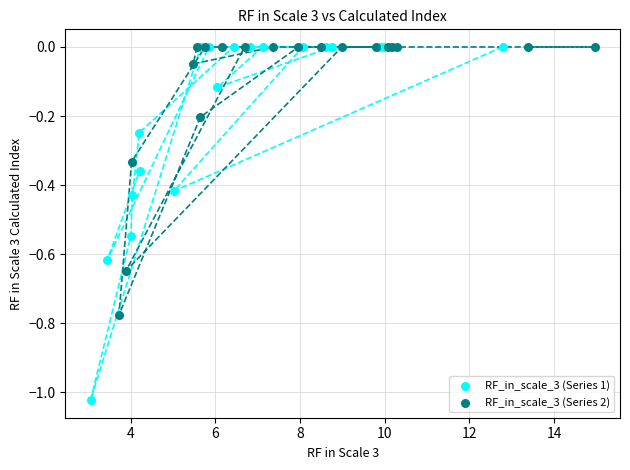

Which series has the largest Y range (max minus min)?

RF_in_scale_3 (Series 1)